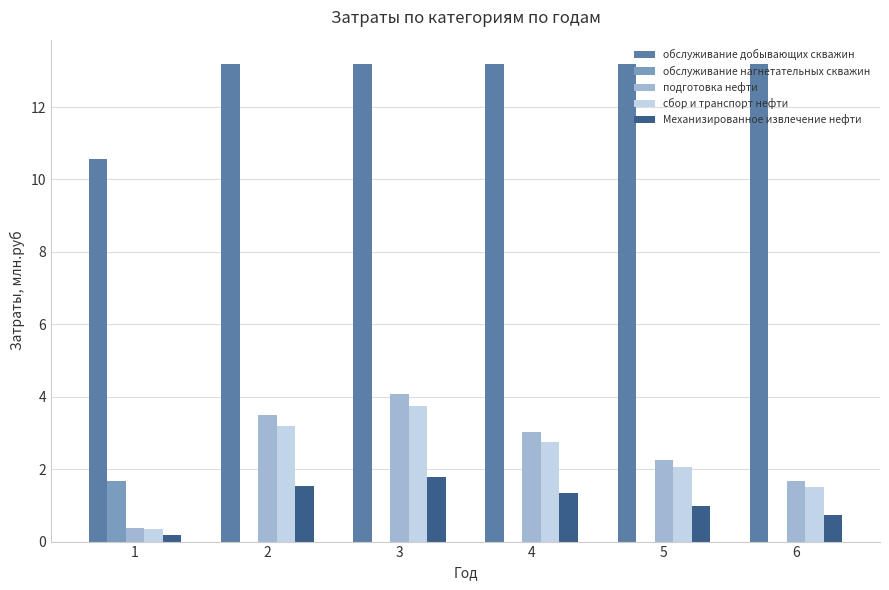

At which label is Механизированное извлечение нефти closest to 0?

1